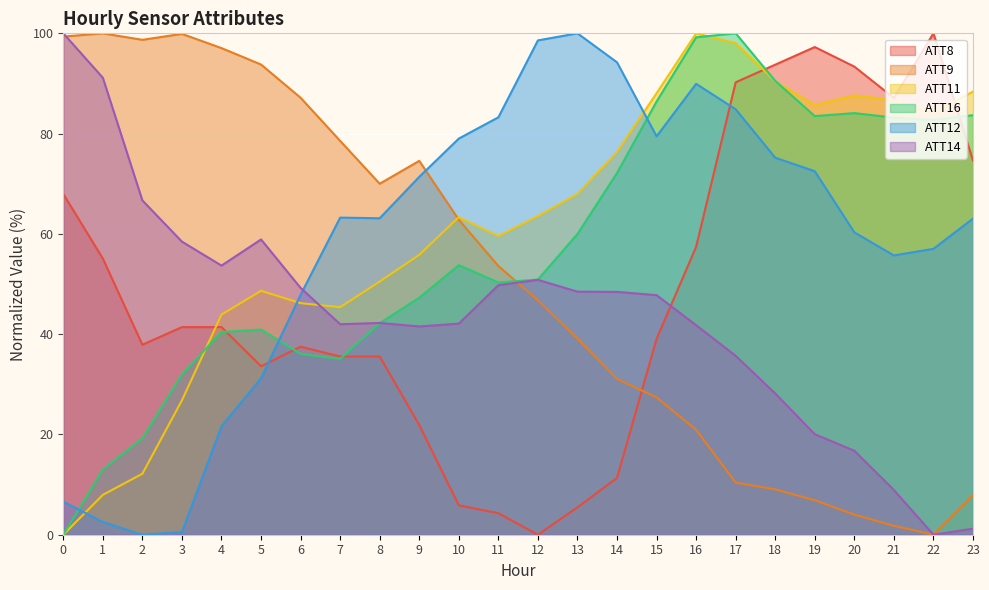

What is the highest value of the ATT11 series?

100.0